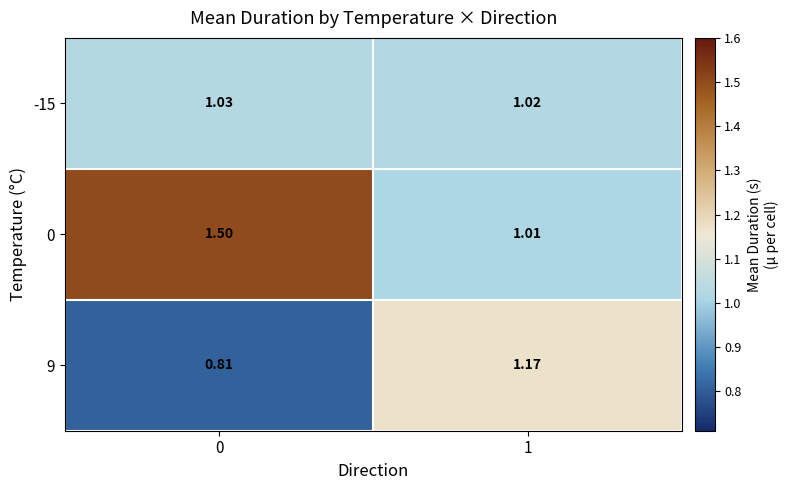

Is the value of -15 at 1 greater than the value of 9 at 0?

Yes